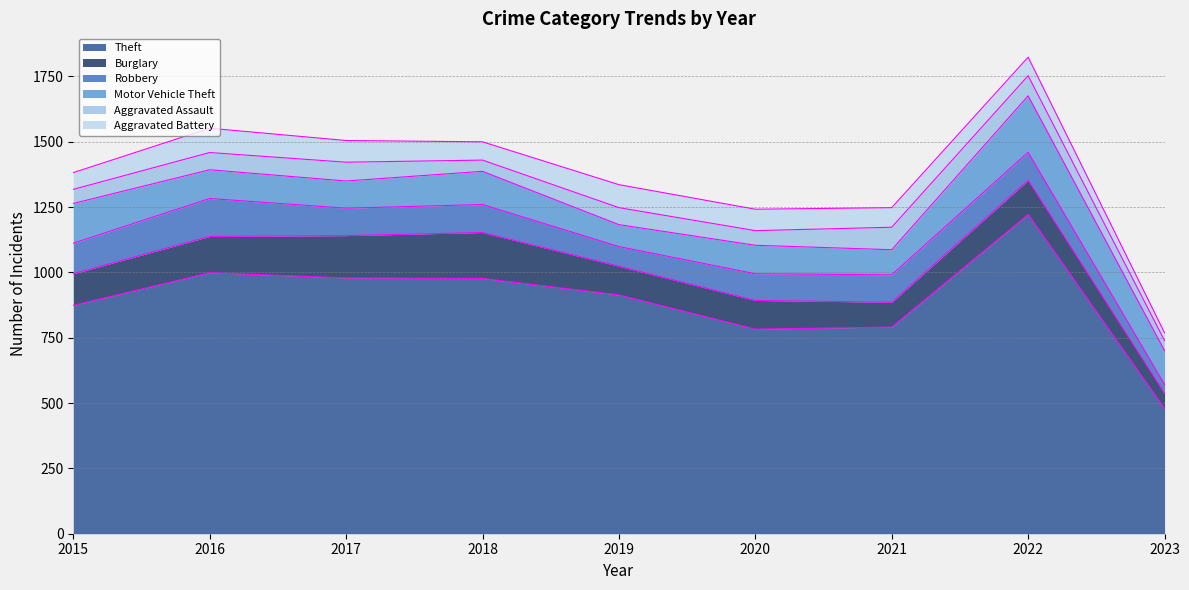

True or false: Motor Vehicle Theft has a value of 28 at 2019.

False